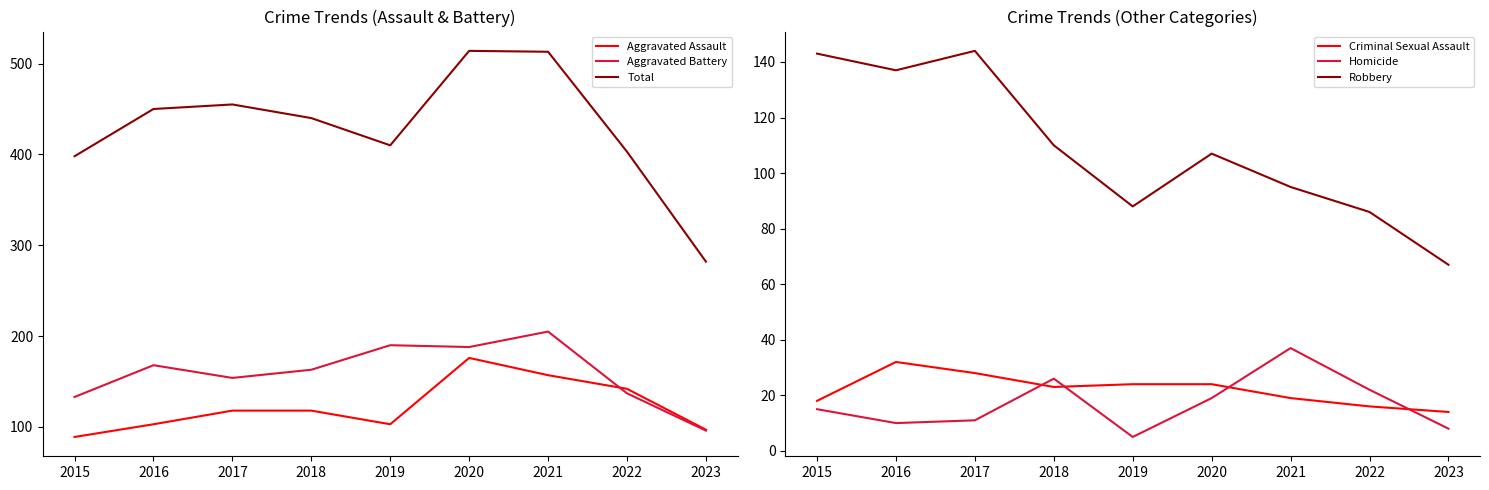

Which series has the largest range (max minus min)?

Total